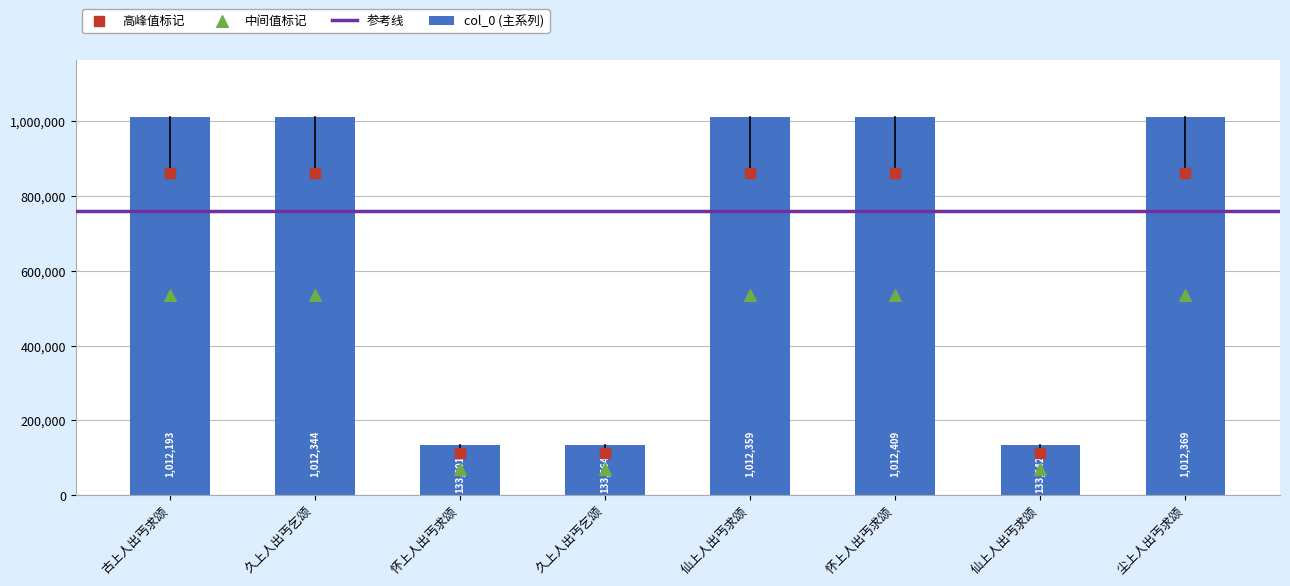

What is the change in value from 古上人出丐求颂 to 久上人出丐乞颂?

-878629